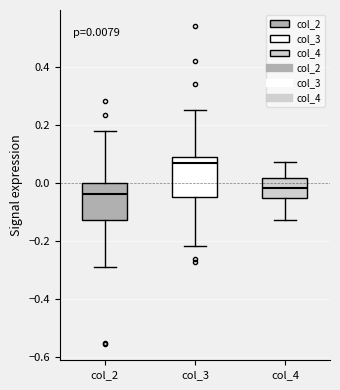

Which box's median line is the highest?

col_3